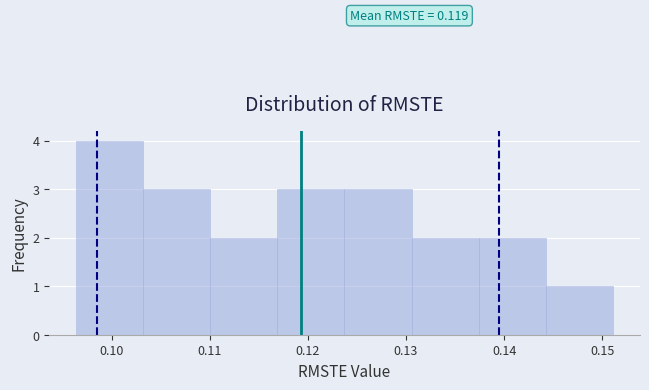

Over which range of the x-axis is the bar tallest?

0.096 to 0.103